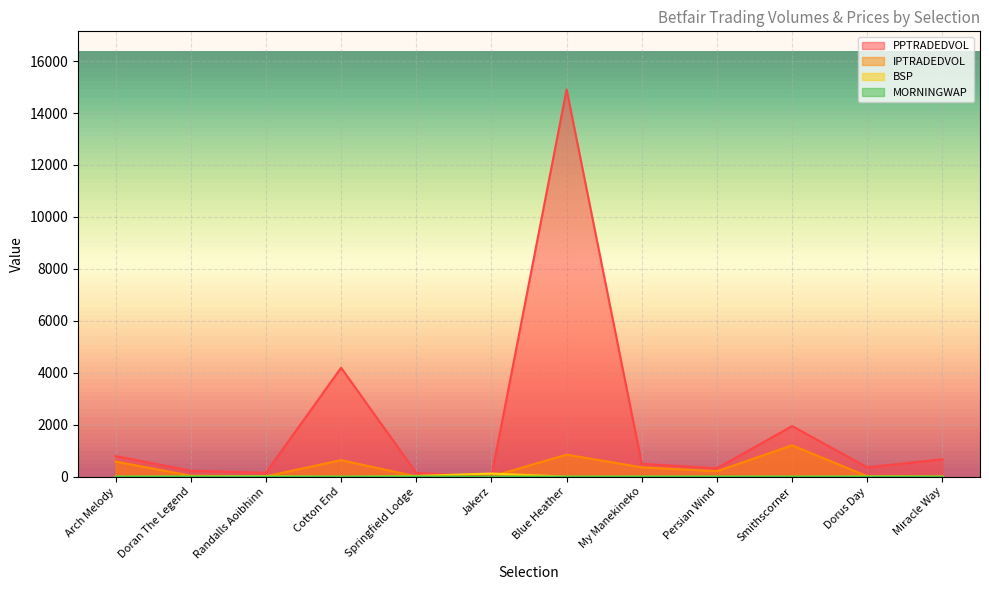

True or false: MORNINGWAP and IPTRADEDVOL intersect in this chart.

False